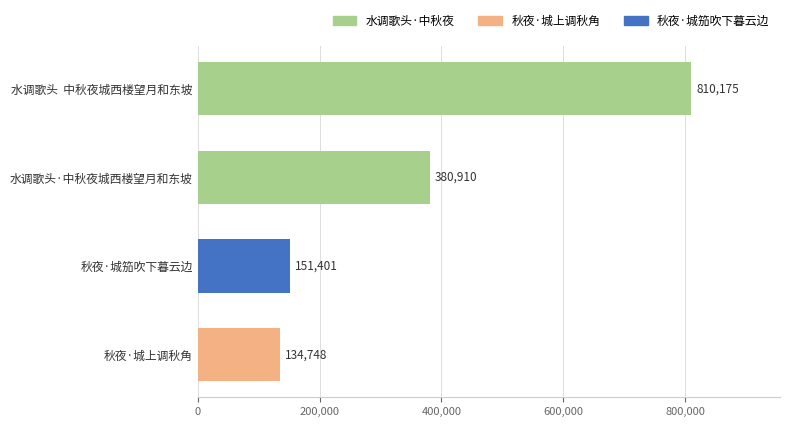

What is the smallest value displayed?

134748